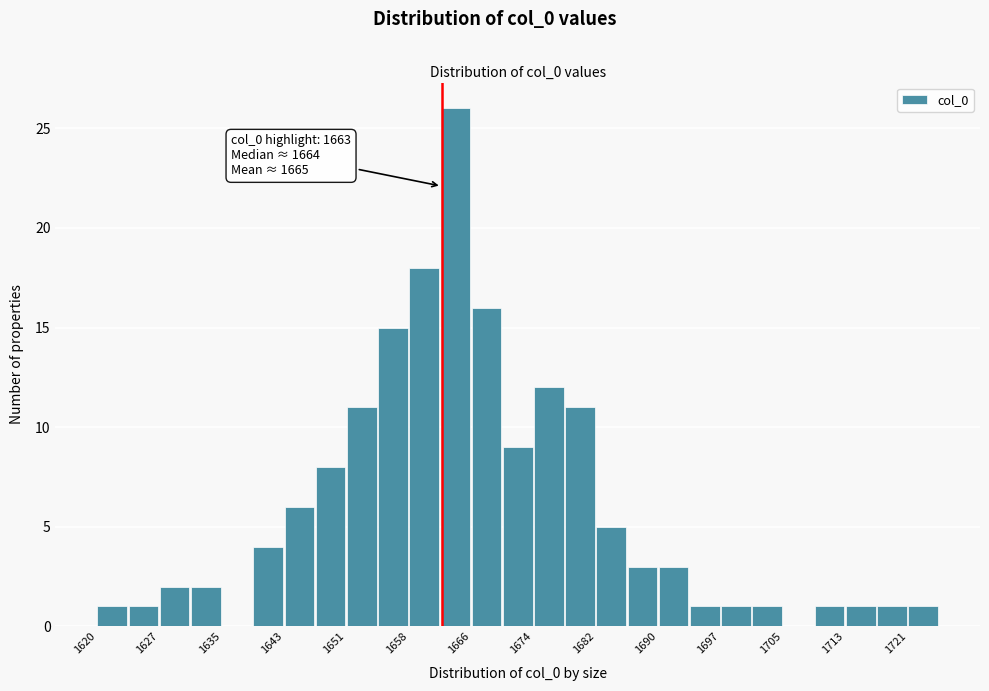

Read against the x-axis, roughly where is the centre of the tallest bar?

1665